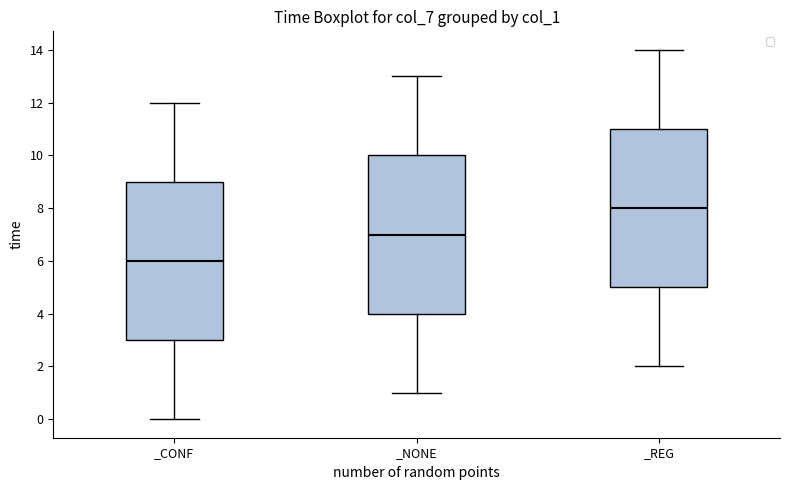

Which box's median line is the lowest?

_CONF